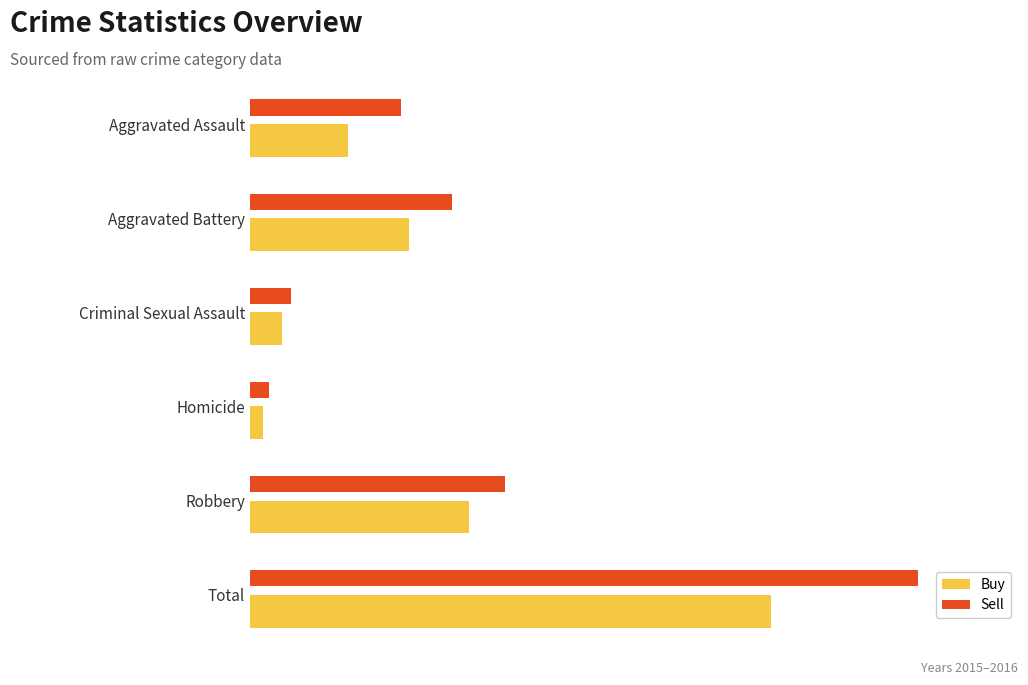

At which label is Sell closest to 332?

Robbery